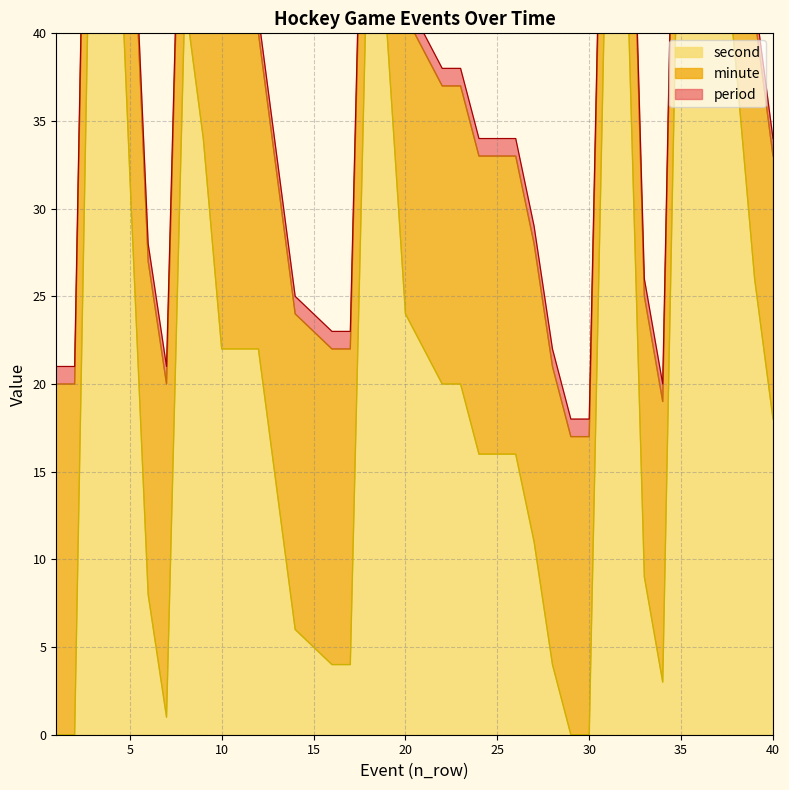

Reading left to right, transcribe all the data shown in this chart.

period: 1=1	2=1	3=1	4=1	5=1	6=1	7=1	8=1	9=1	10=1	11=1	12=1	13=1	14=1	15=1	16=1	17=1	18=1	19=1	20=1	21=1	22=1	23=1	24=1	25=1	26=1	27=1	28=1	29=1	30=1	31=1	32=1	33=1	34=1	35=1	36=1	37=1	38=1	39=1	40=1
minute: 1=20	2=20	3=19	4=19	5=19	6=19	7=19	8=18	9=18	10=18	11=18	12=18	13=18	14=18	15=18	16=18	17=18	18=17	19=17	20=17	21=17	22=17	23=17	24=17	25=17	26=17	27=17	28=17	29=17	30=17	31=16	32=16	33=16	34=16	35=15	36=15	37=15	38=15	39=15	40=15
second: 1=0	2=0	3=57	4=57	5=32	6=8	7=1	8=42	9=34	10=22	11=22	12=22	13=14	14=6	15=5	16=4	17=4	18=48	19=40	20=24	21=22	22=20	23=20	24=16	25=16	26=16	27=11	28=4	29=0	30=0	31=50	32=46	33=9	34=3	35=56	36=49	37=49	38=38	39=26	40=18